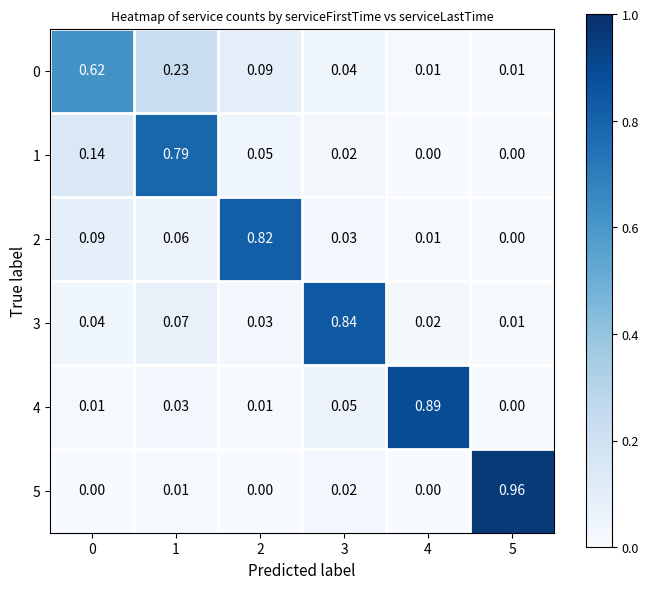

Which series has the widest spread of values?

5